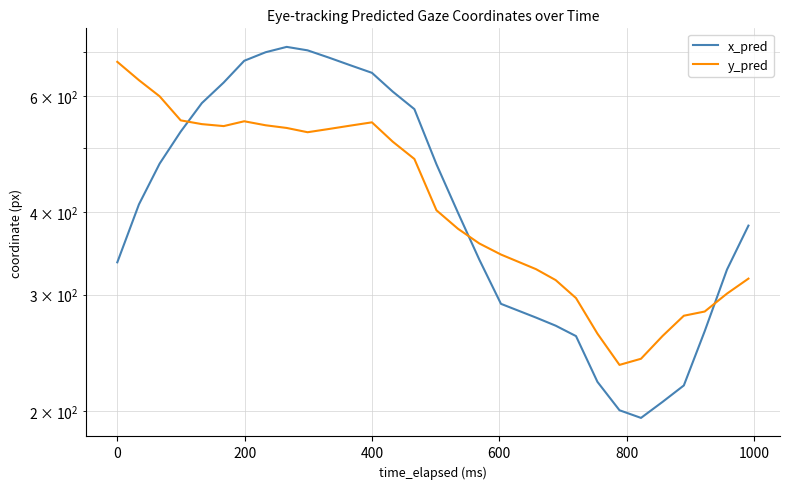

True or false: x_pred and y_pred cross at least once.

True